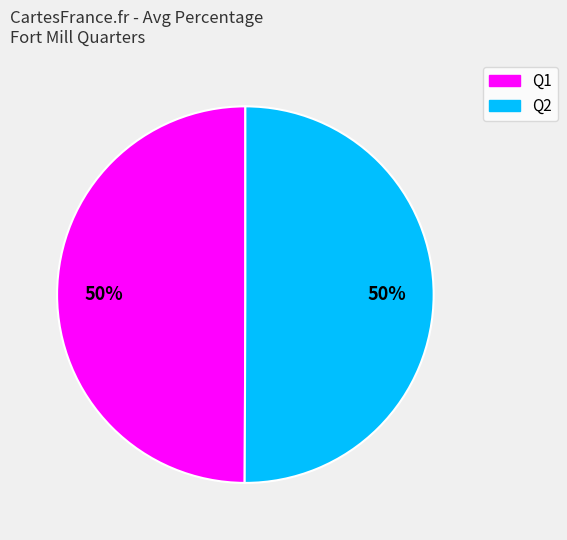

Is the sum of Q2 and Q1 greater than half?

Yes